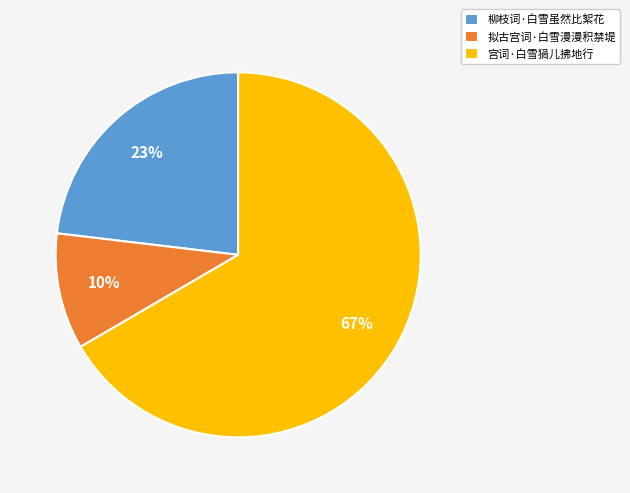

How many segments does this pie chart have?

3